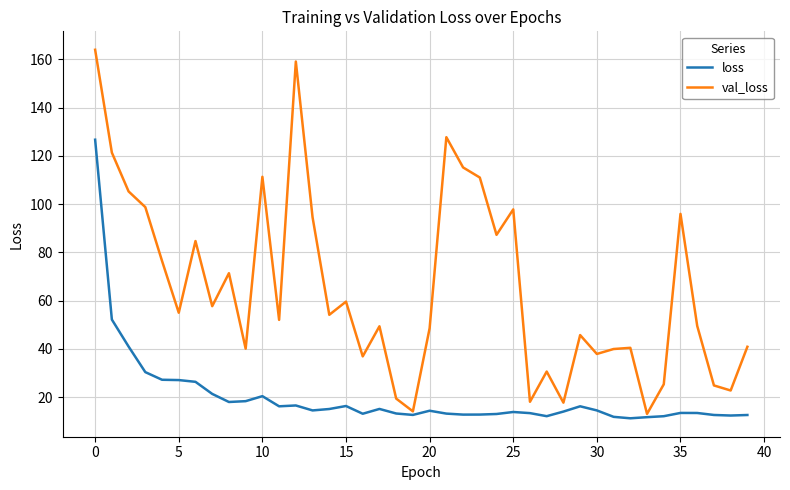

Rank the series by their maximum value, from lowest to highest.

loss, val_loss